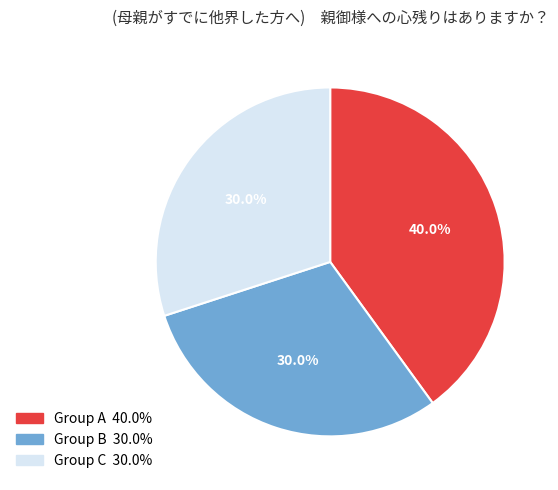

Does any single category account for the majority?

No